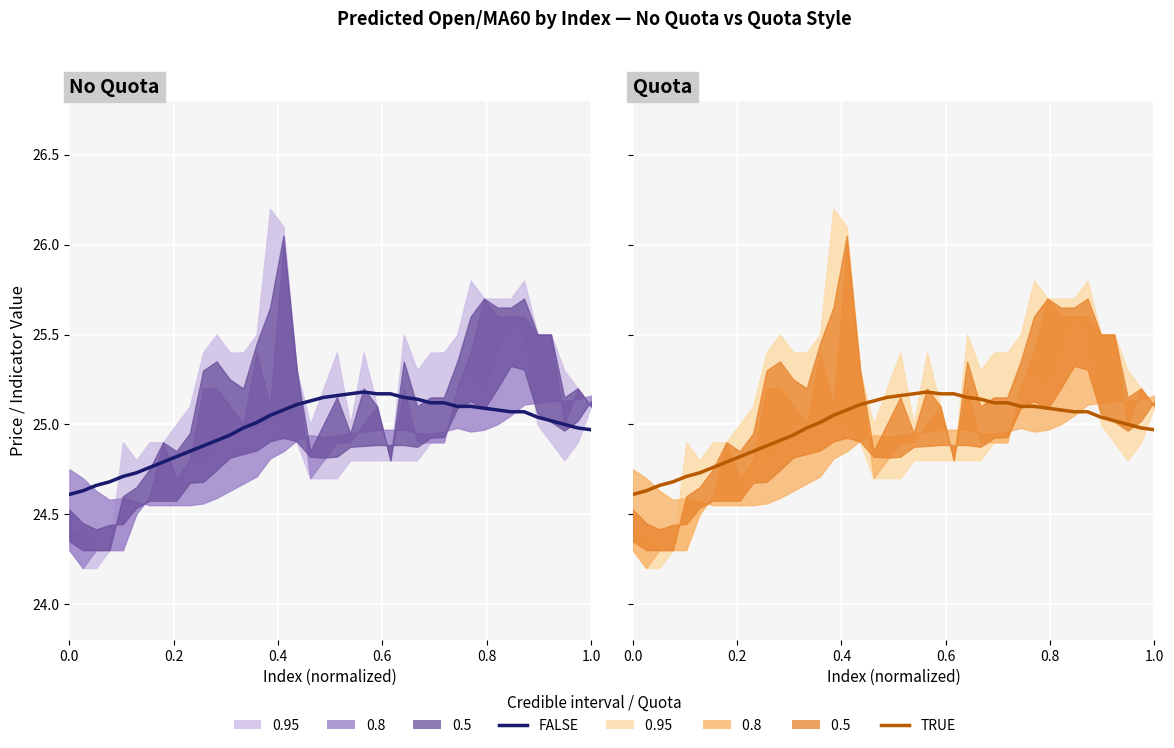

How many data points in FALSE (MA60) are less than 25?

16